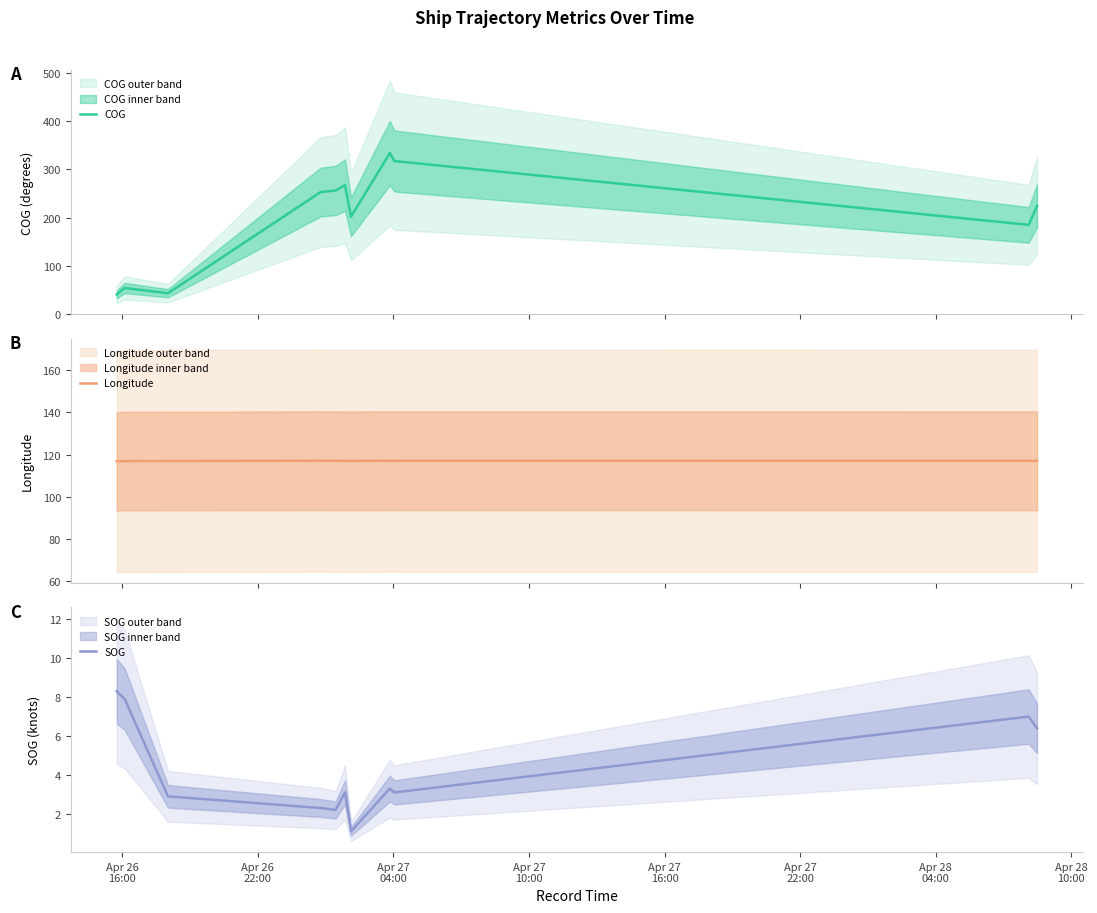

Count the number of data series in this chart.

3